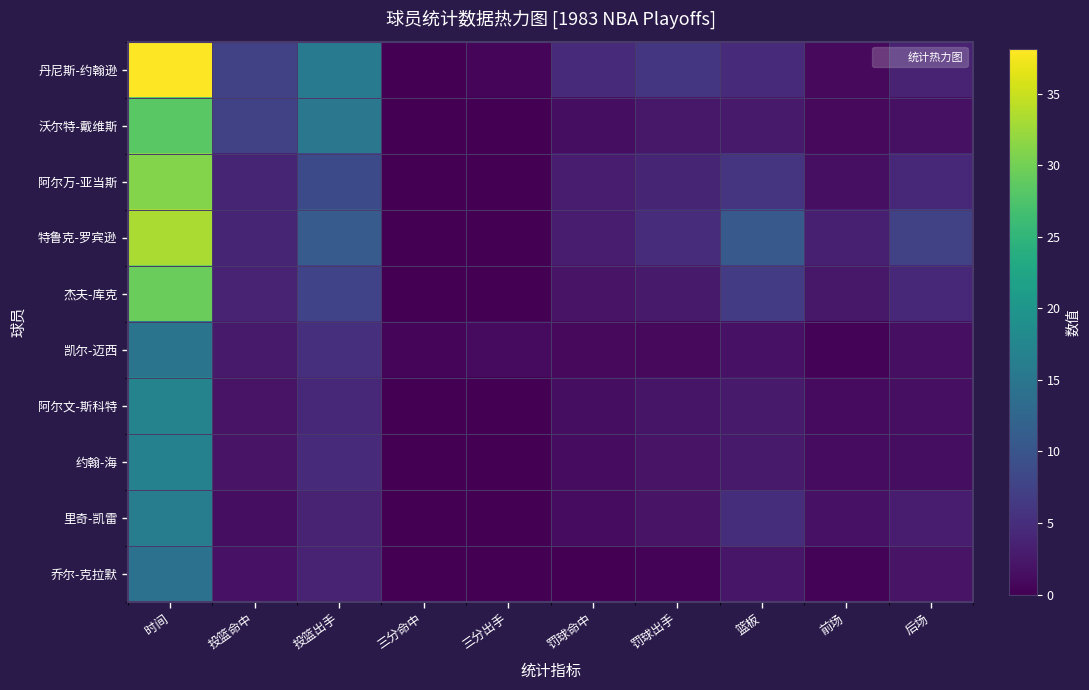

Which series changed the most between 投篮出手 and 前场?

丹尼斯-约翰逊